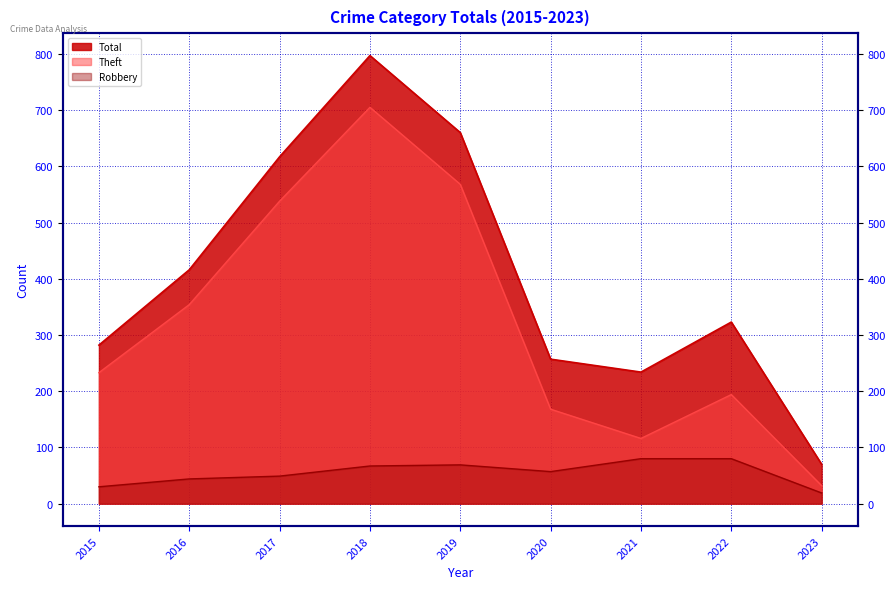

What are all the series names shown in the legend?

Robbery, Theft, Total